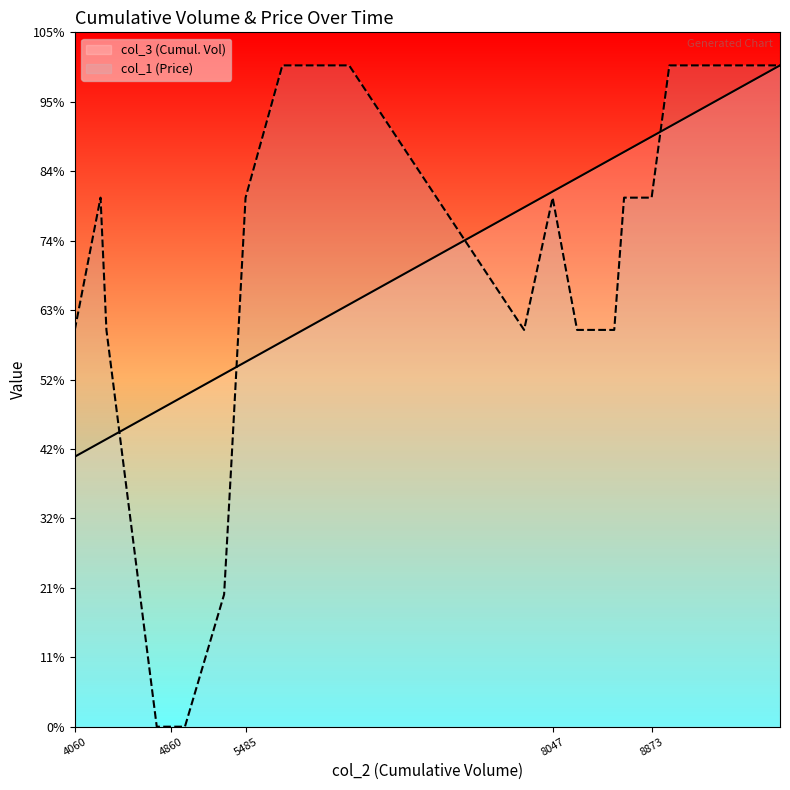

Rank the series by their average value, from highest to lowest.

col_3 (Cumul. Vol), col_1 (Price)